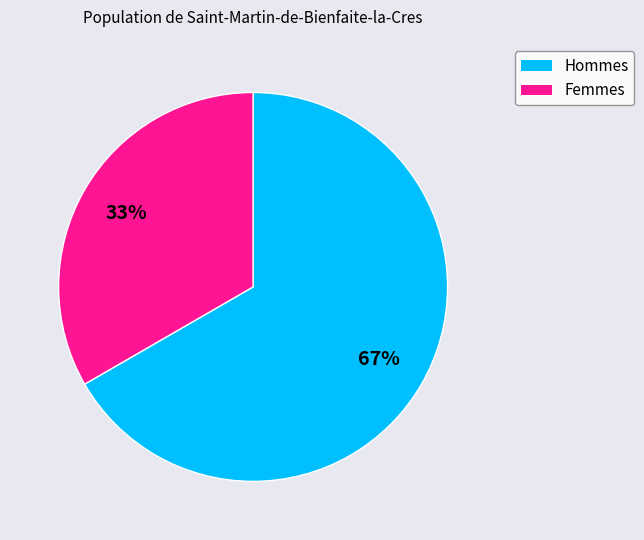

Is there a majority slice in this chart?

Yes